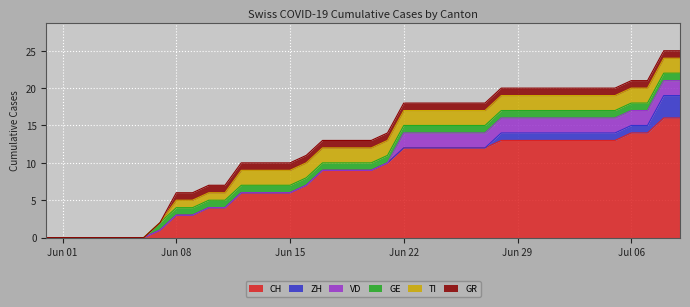

Is it true that GE equals 0 at 2020-06-04?

True